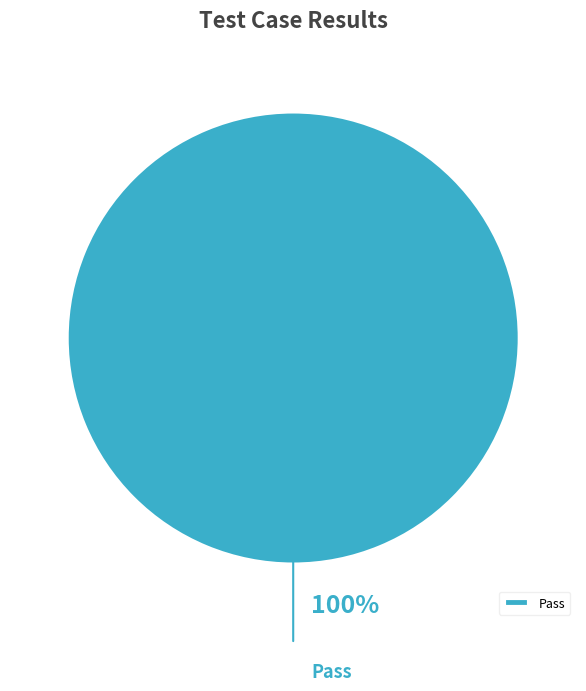

How many slices are in this pie chart?

1